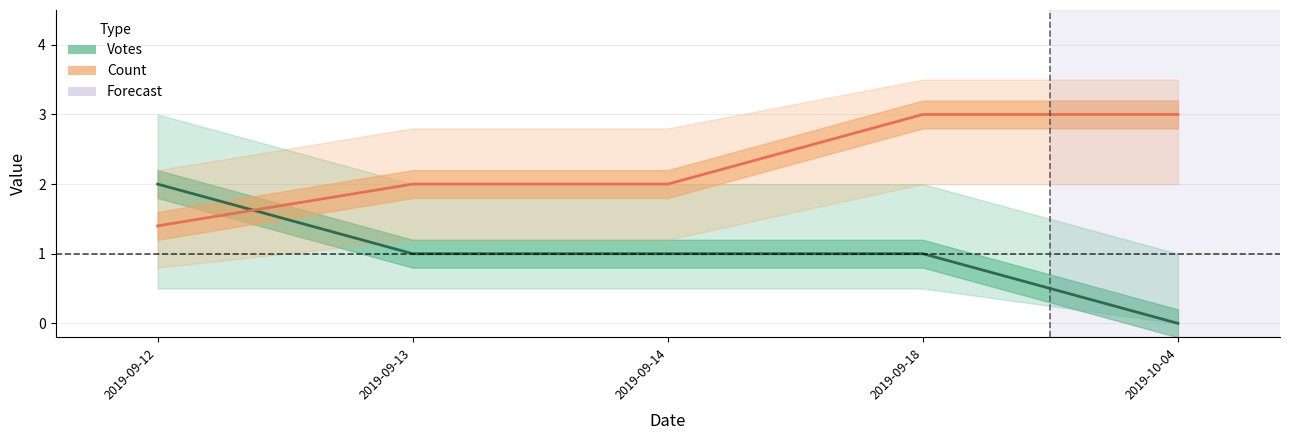

Is the value of Votes at 2019-10-04 greater than the value of Count at 2019-10-04?

No